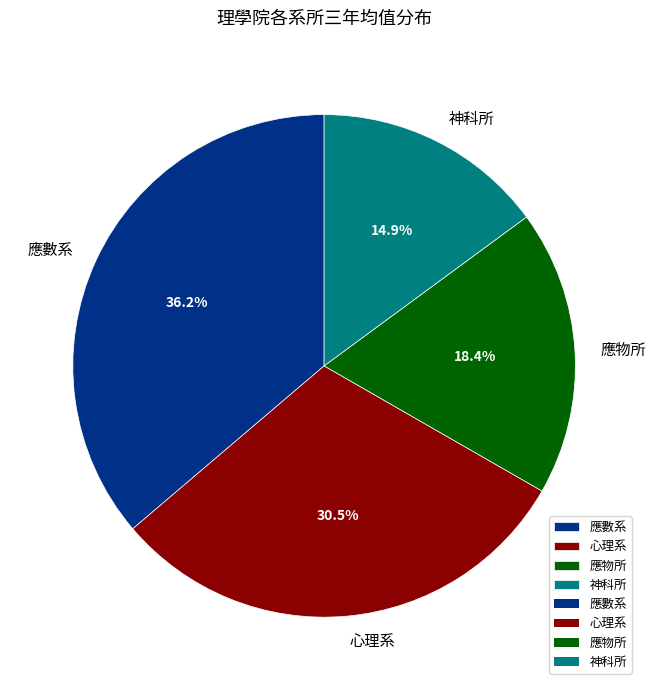

The 心理系 slice represents 18% of the pie. True or false?

False